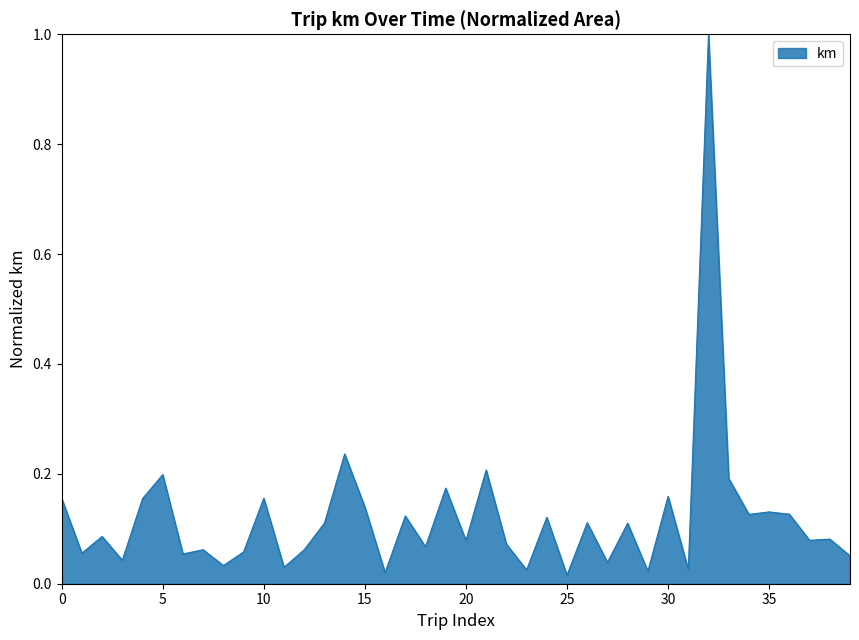

What is the greatest value displayed?

1.0